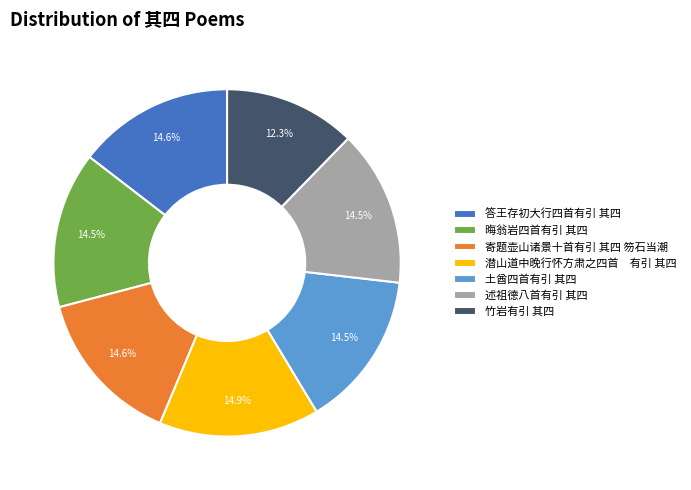

Approximately how many times larger is the value at 晦翁岩四首有引 其四 compared to 竹岩有引 其四?

1.2